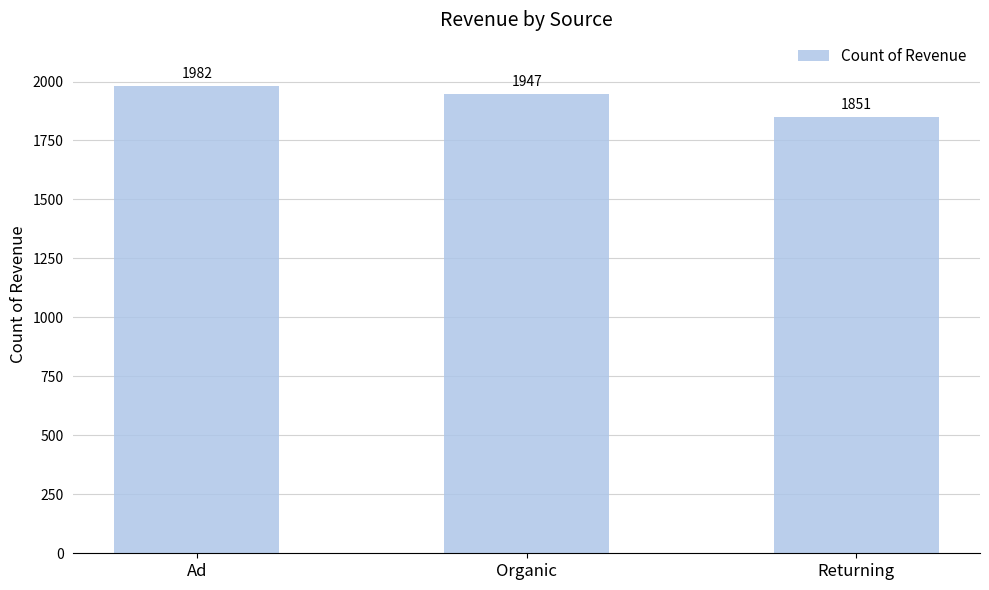

Is it true that the value at Organic is 1947?

True